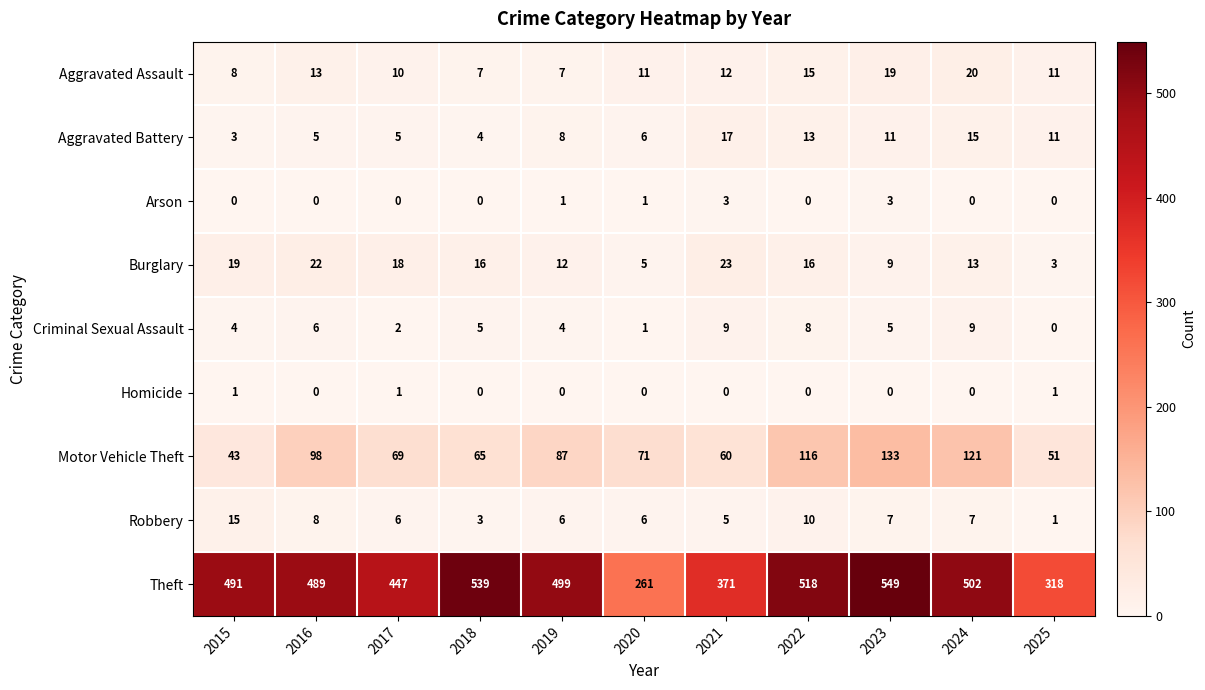

Which label corresponds to the largest value in the chart?

2023